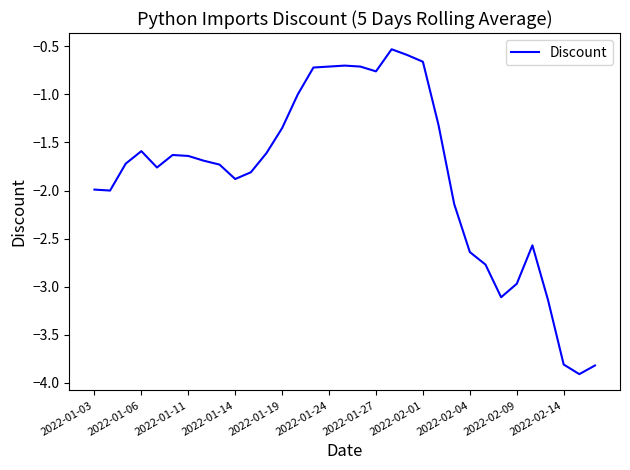

True or false: there are more than 1 points higher than both neighbors.

True